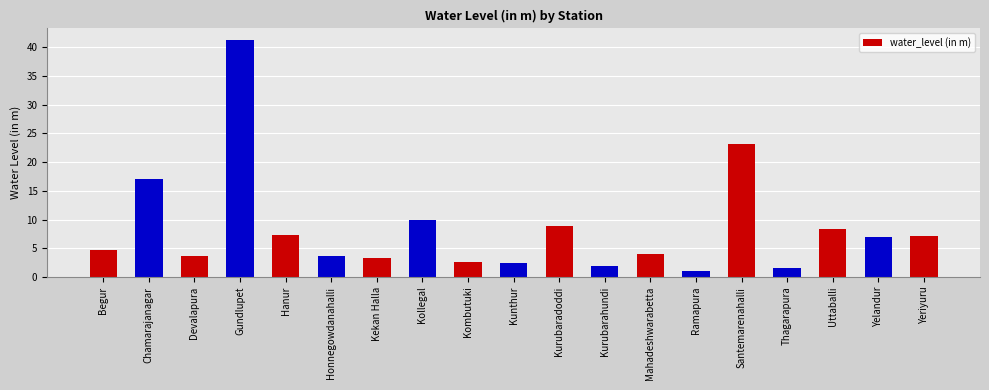

What position from the left is Kurubarahundi?

12